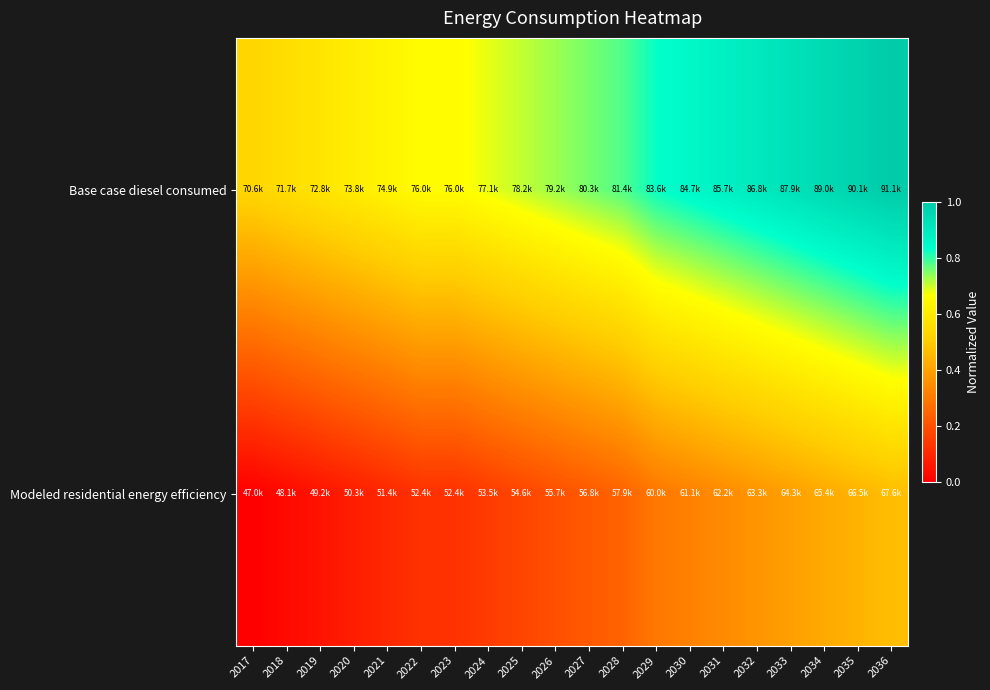

How many distinct data groups are displayed?

2